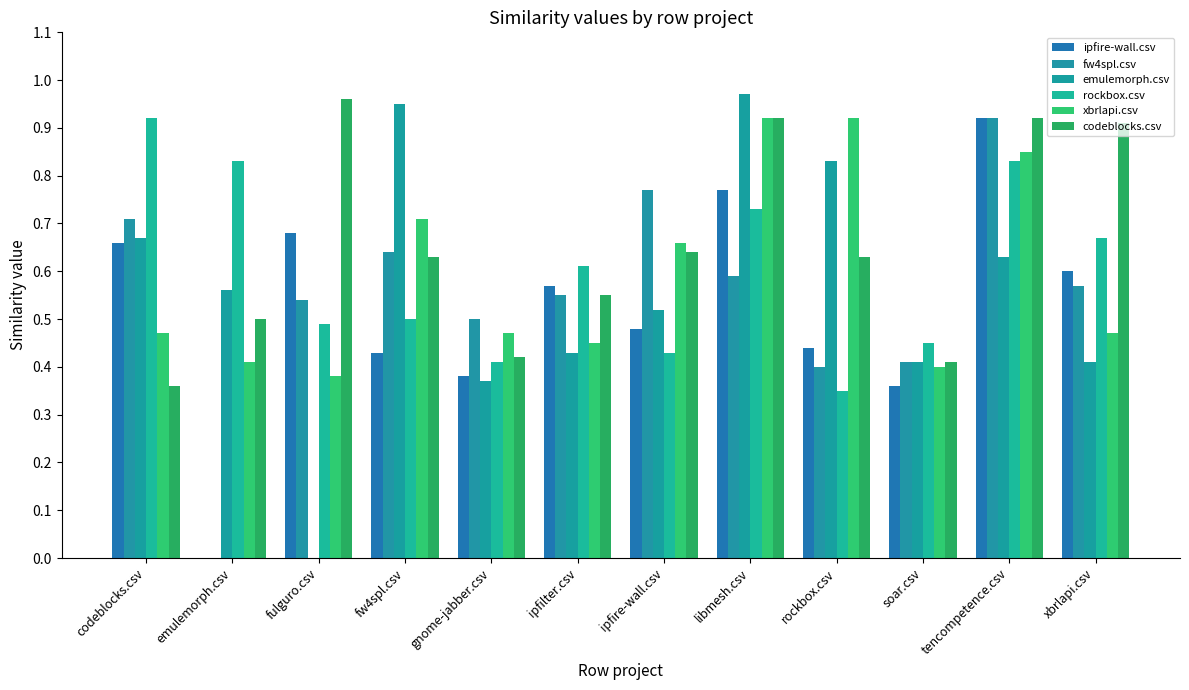

At how many categories does at least one series exceed 0?

12